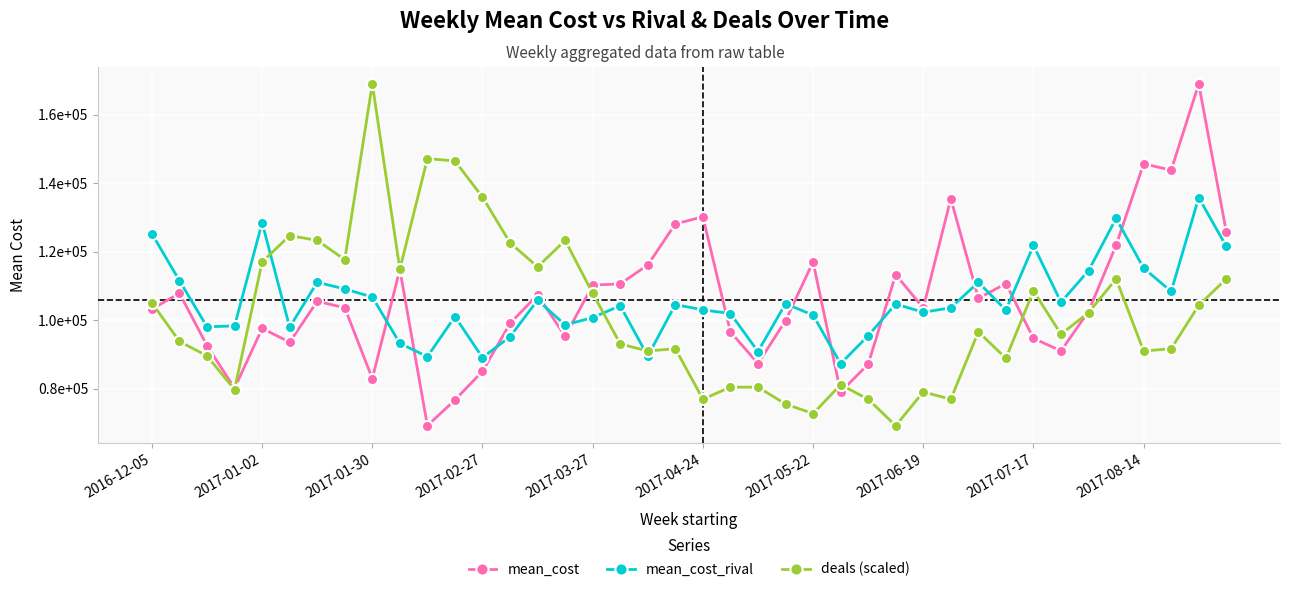

What are all the series names shown in the legend?

mean_cost, mean_cost_rival, deals (scaled)